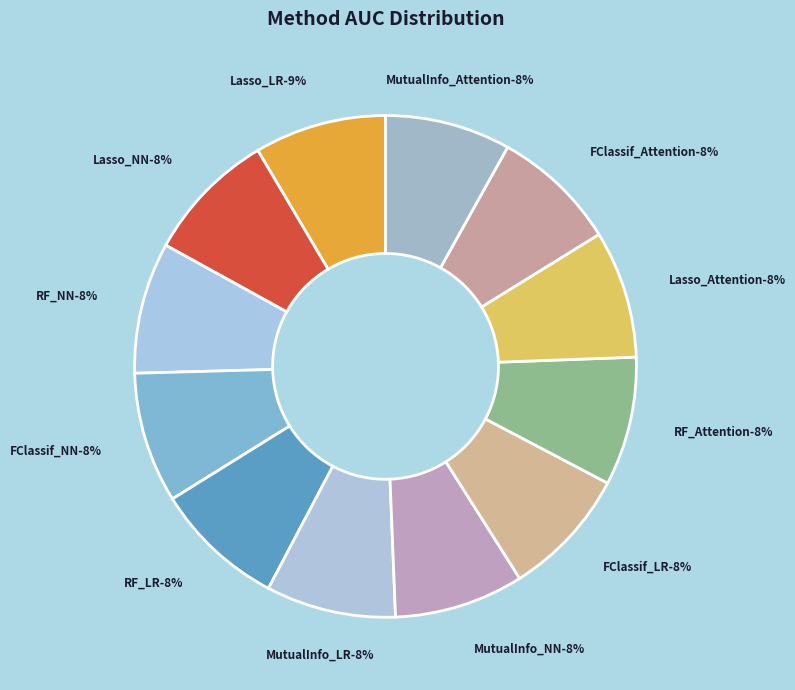

Does FClassif_NN represent more than half of the total?

No